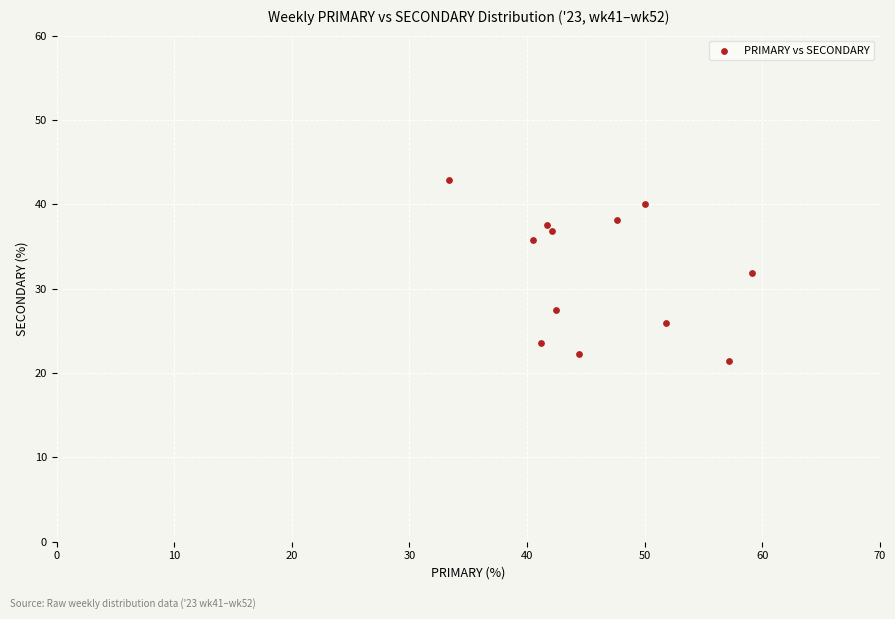

What is the range of Y values (max minus min)?

21.4